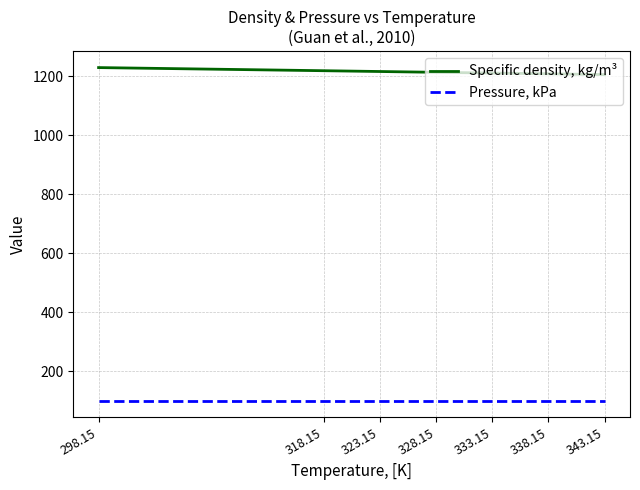

The Pressure, kPa series shows 148.2 at 323.15. True or false?

False